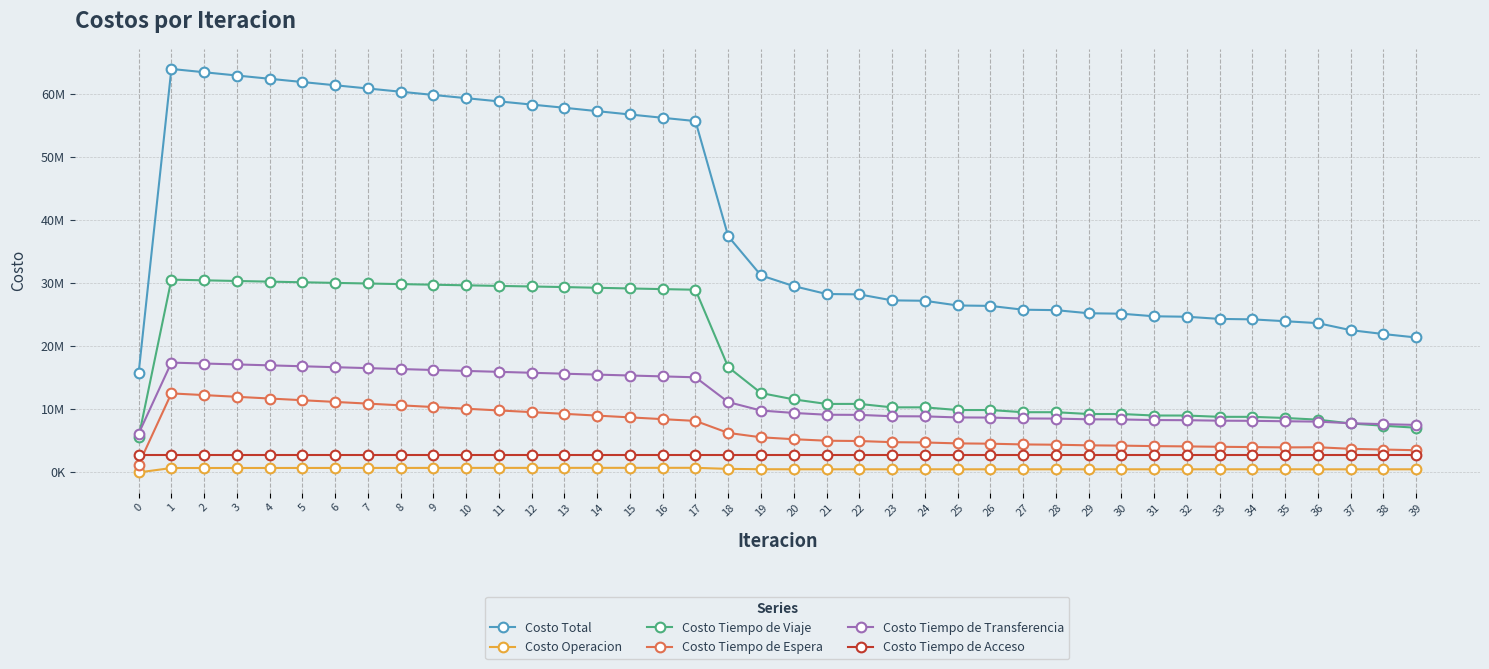

What are all the series names shown in the legend?

Costo Total, Costo Operacion, Costo Tiempo de Viaje, Costo Tiempo de Espera, Costo Tiempo de Transferencia, Costo Tiempo de Acceso